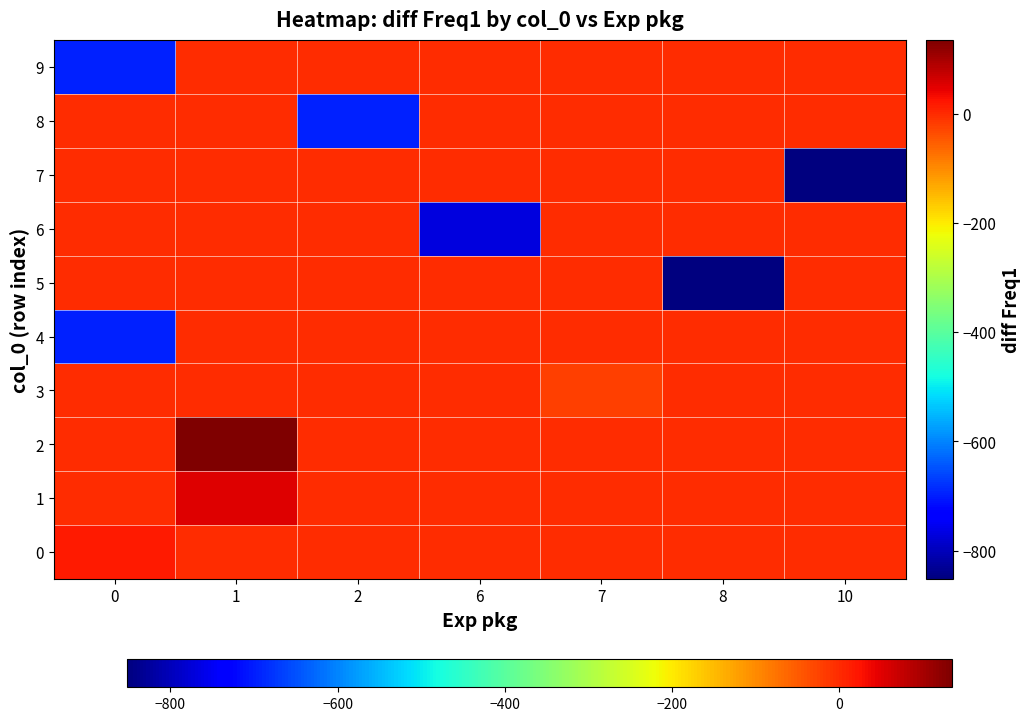

Count the number of categories in the chart.

7